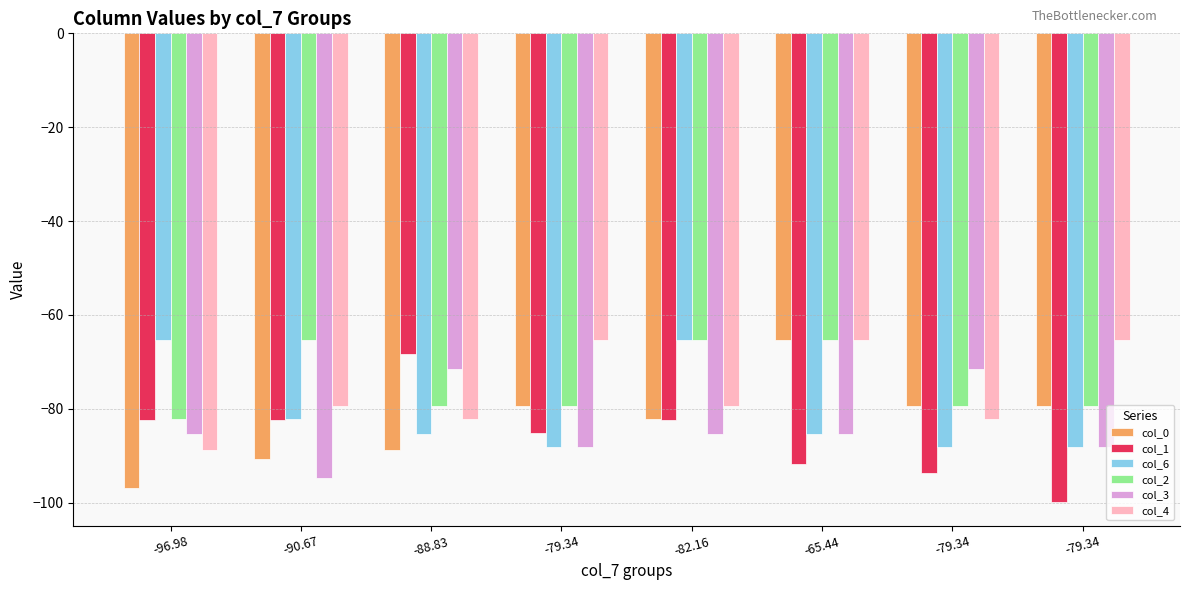

How many distinct data groups are displayed?

6